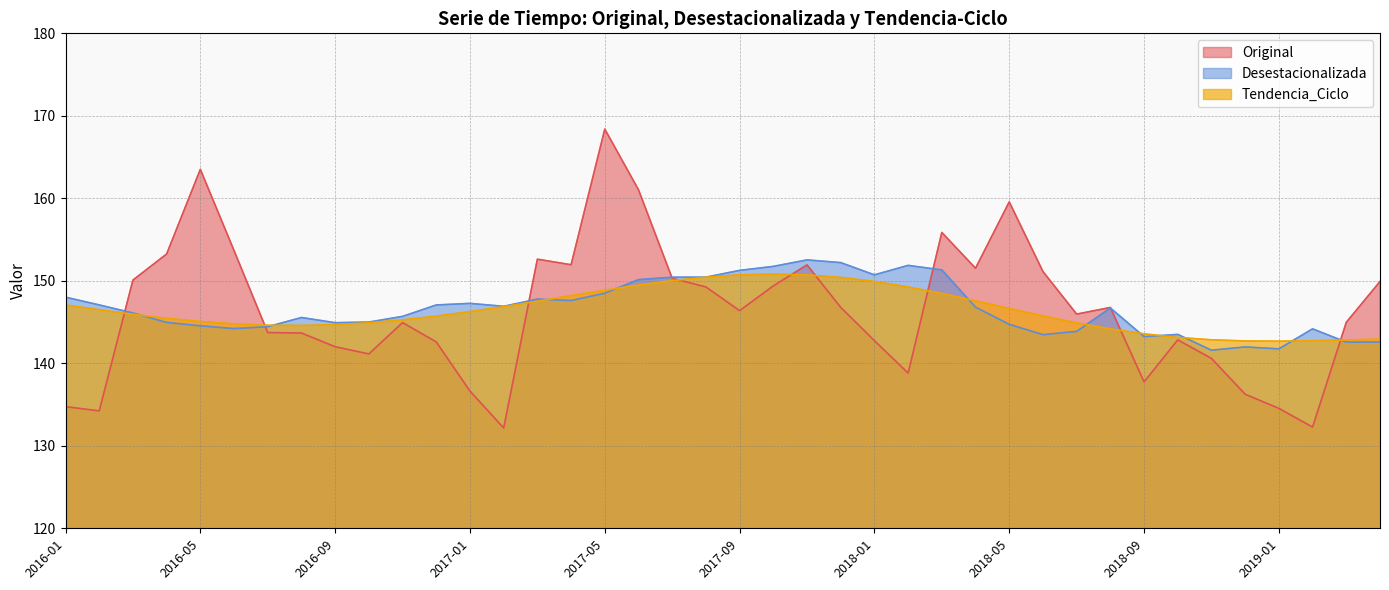

What is the sum of the Tendencia_Ciclo values at 2019-02 and 2018-08?

286.9